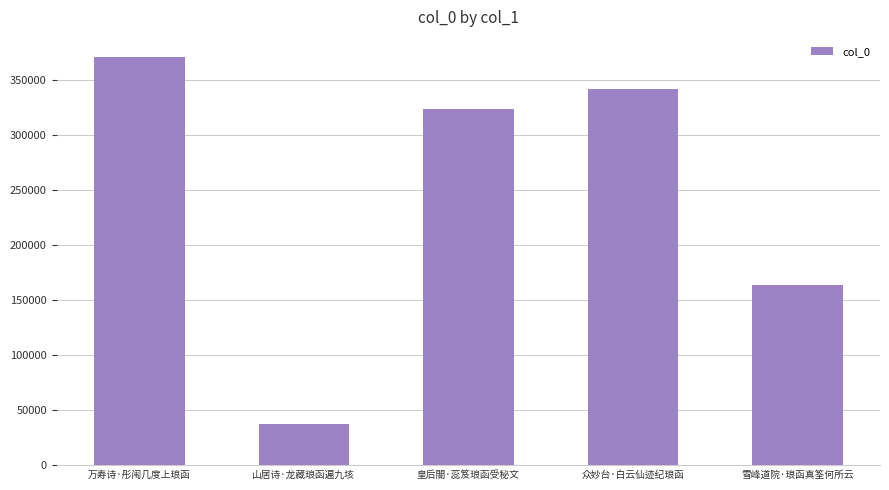

What is the change in value from 皇后閤·蕊笈琅函受秘文 to 雪峰道院·琅函真筌何所云?

-159769